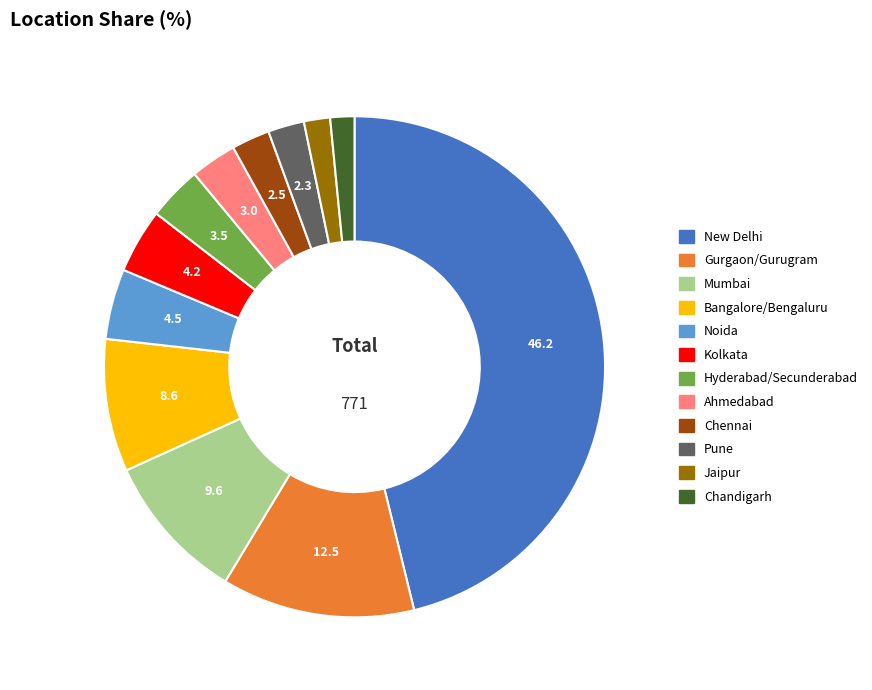

Which has a higher value, Ahmedabad or New Delhi?

New Delhi